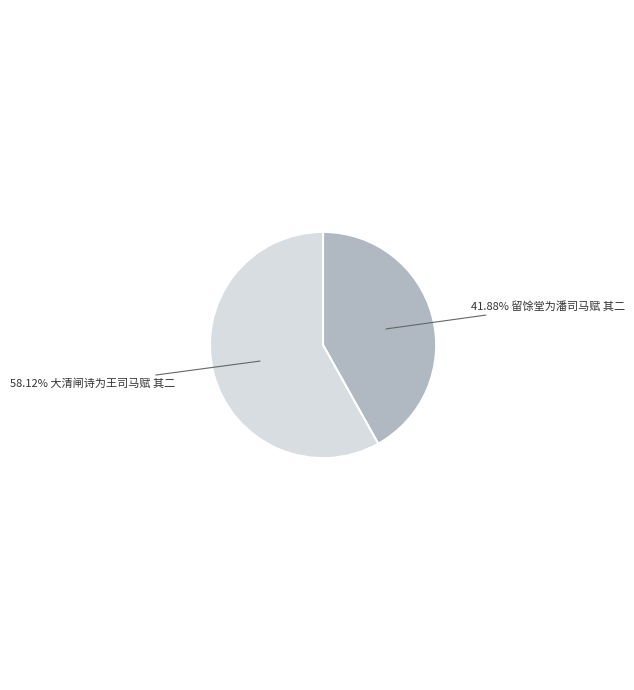

Does any single category account for the majority?

Yes